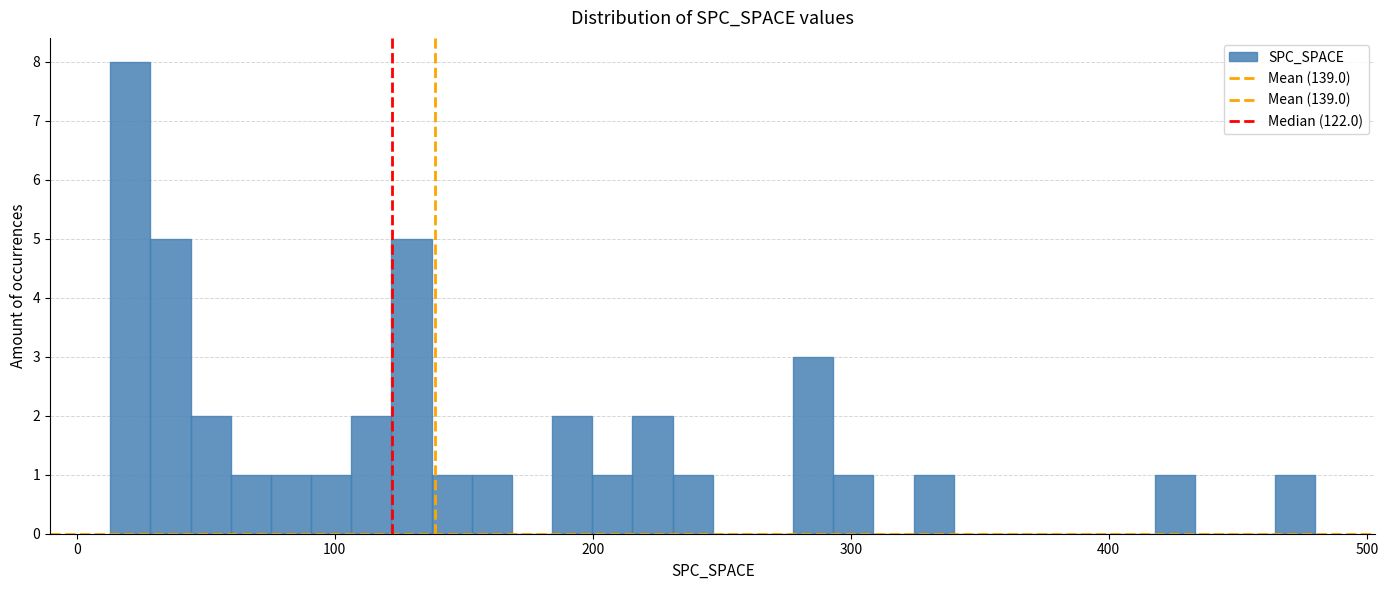

Read against the x-axis, roughly where is the centre of the tallest bar?

20